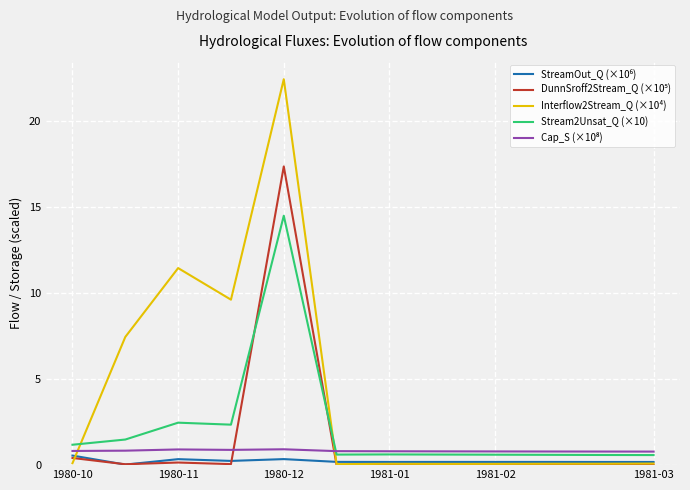

How many intersections are there between Stream2Unsat_Q (×10) and Interflow2Stream_Q (×10⁴)?

2